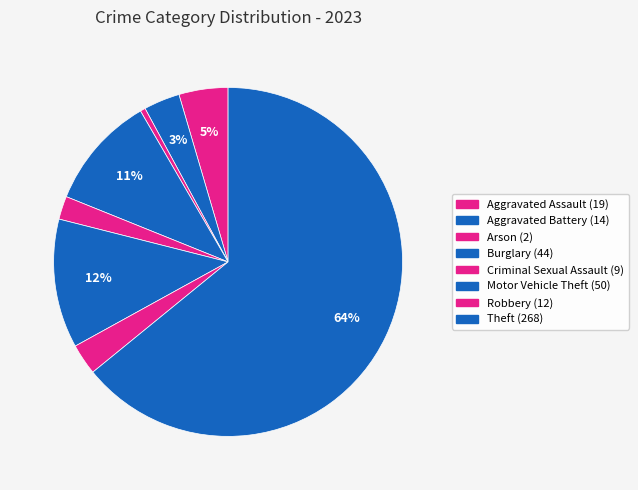

How many segments does this pie chart have?

8